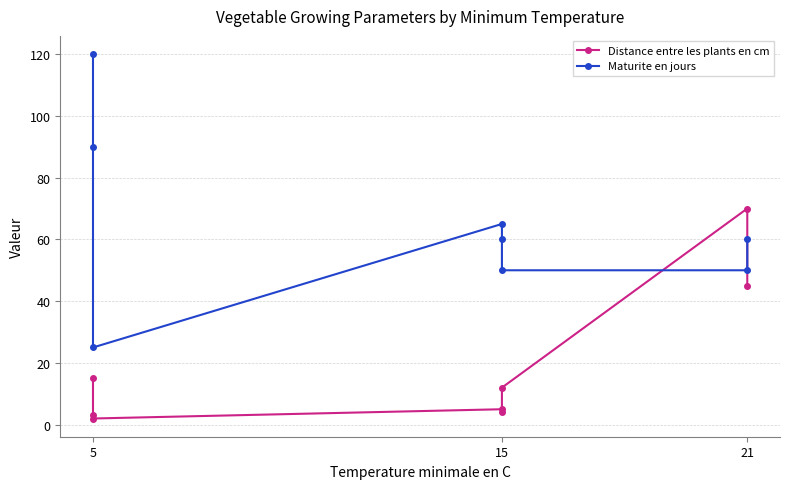

How many lines are shown in the chart?

2